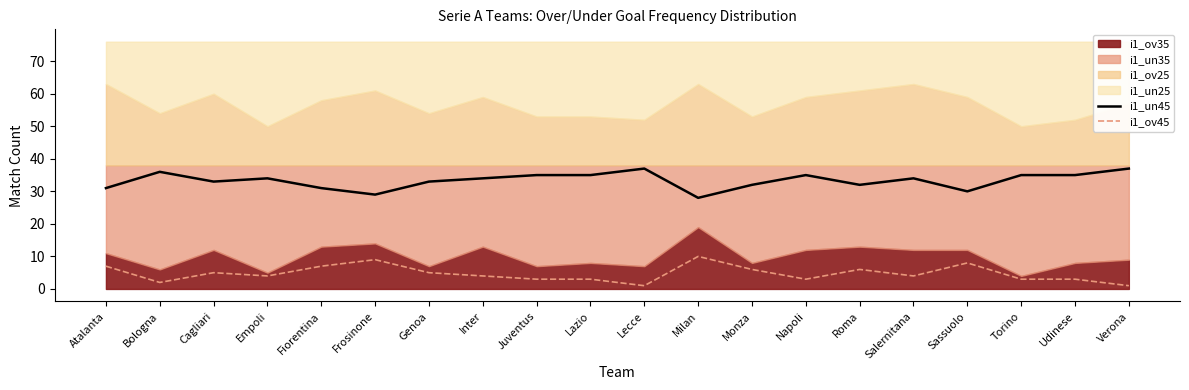

True or false: i1_ov45 and i1_un45 cross at least once.

False